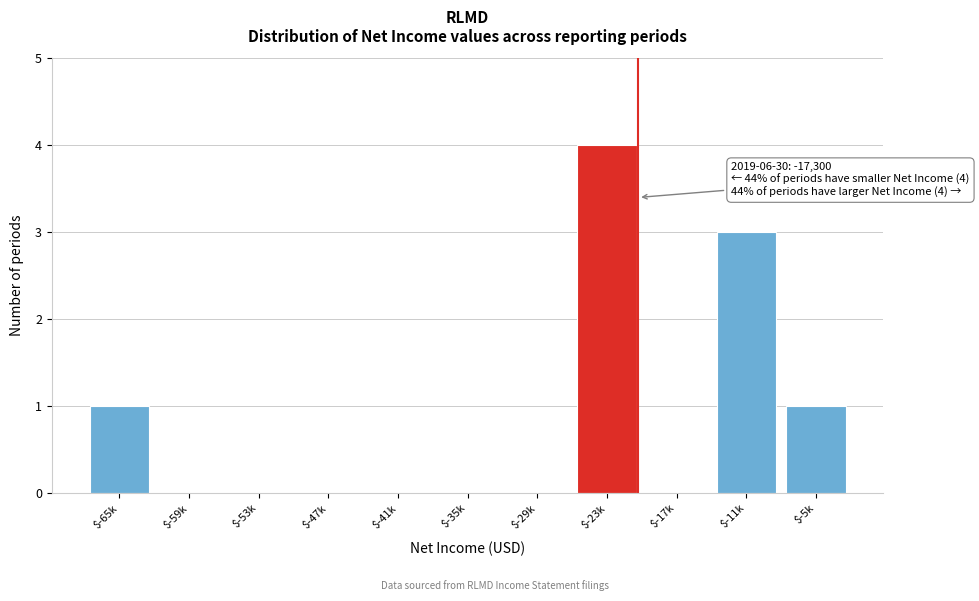

At which category does the chart reach its peak across all series?

$-23k